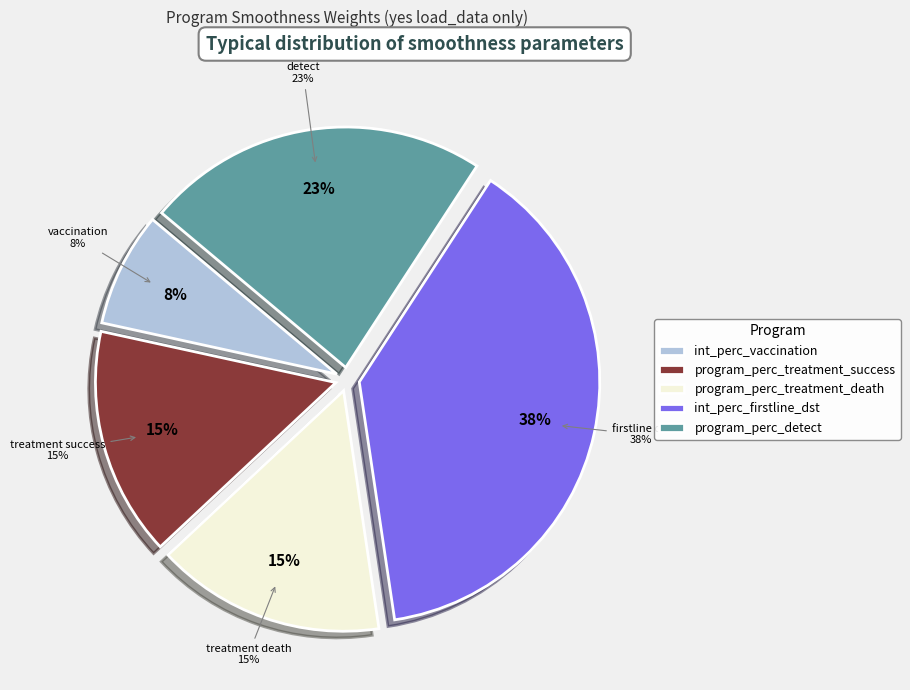

How much of the chart is everything except program_perc_treatment_success?

84.6%